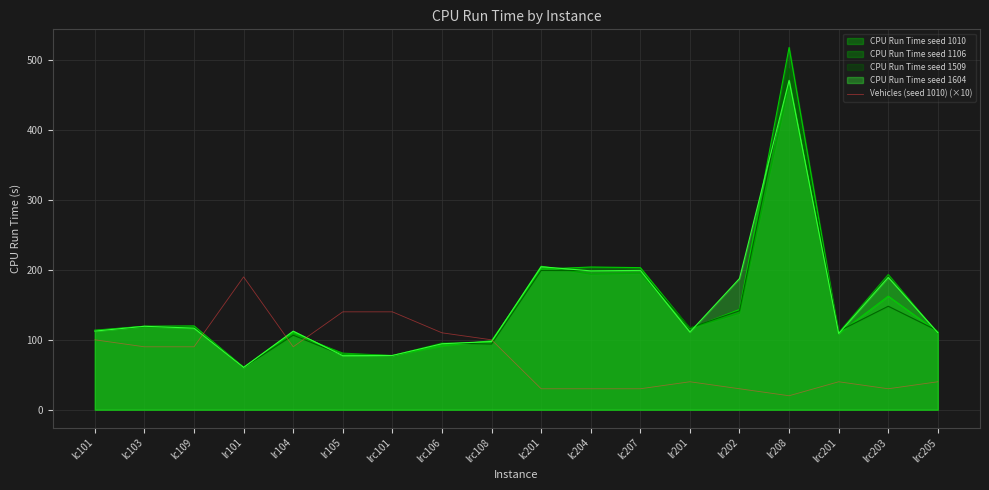

Reading left to right, what are all the values shown in this chart?

100	90	90	190	90	140	140	110	100	30	30	30	40	30	20	40	30	40